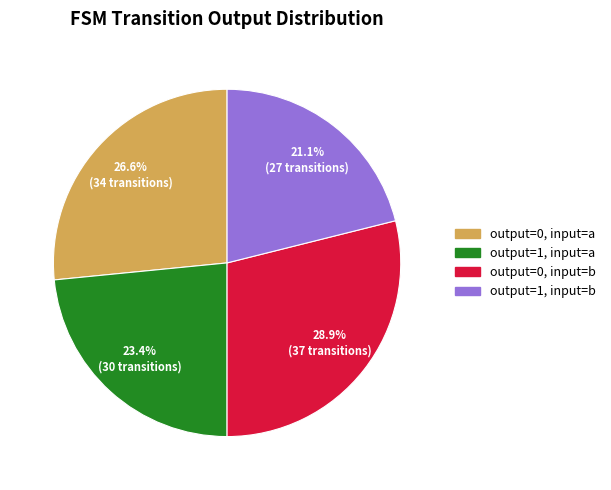

Do output=0, input=a and output=0, input=b together represent more than half of the pie?

Yes